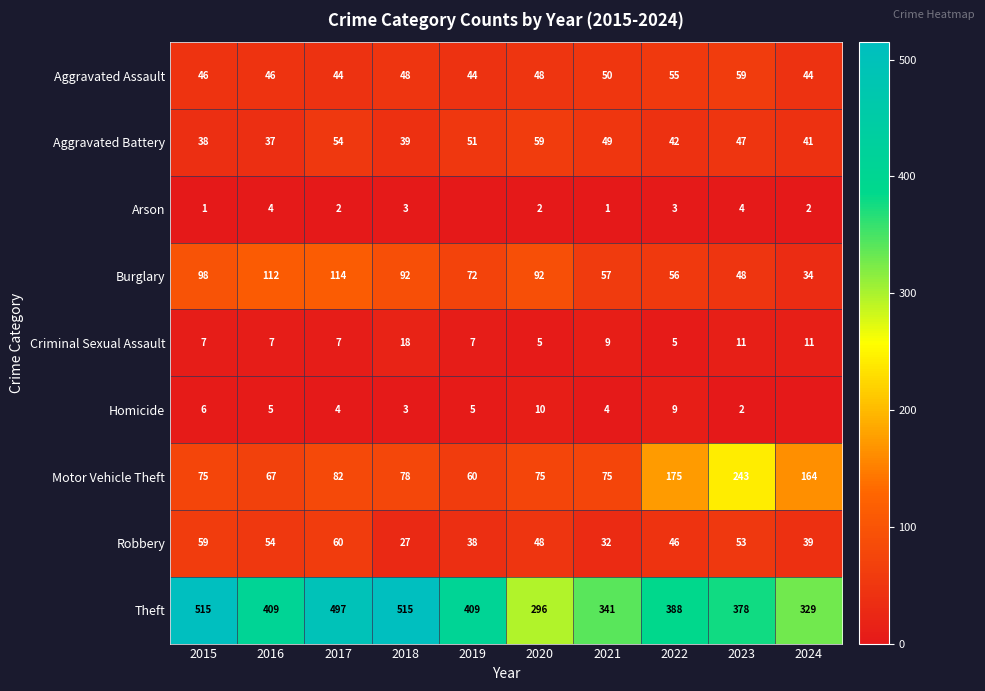

Between 2015 and 2017, which series saw the biggest shift?

Theft